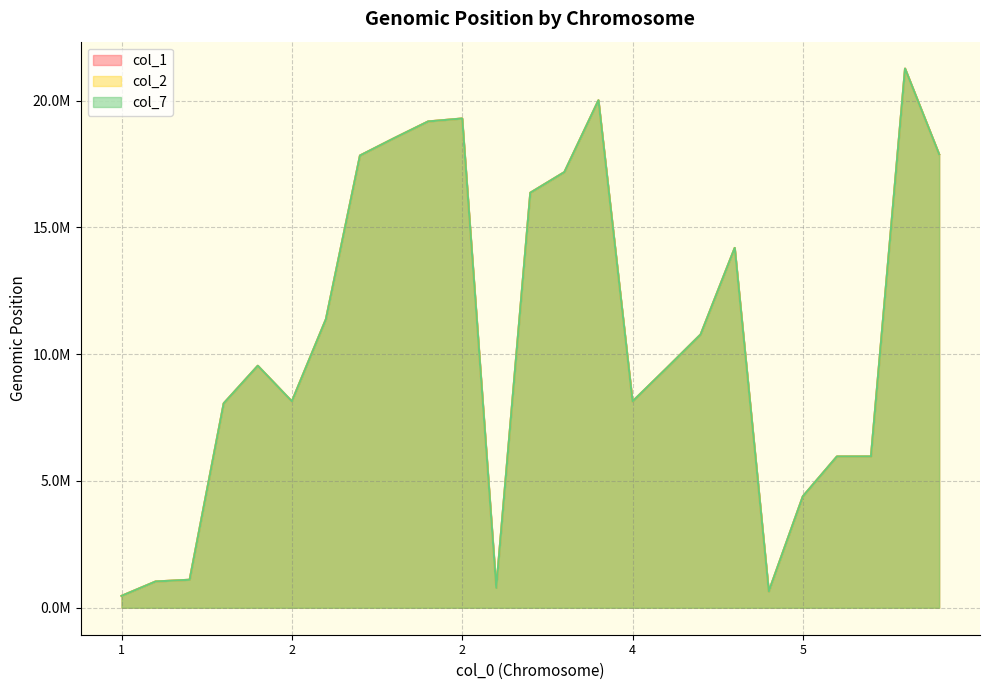

Reading right to left, list all the values displayed in this chart.

col_1: 17886100	21265172	5968525	5966579	4393527	641460	14192686	10780259	9449289	8138195	20015298	17183246	16368888	781487	19297677	19180902	18519524	17837186	11380698	8140077	9544605	8062396	1104621	1036127	467684
col_2: 17886102	21265174	5968527	5966581	4393529	641462	14192688	10780261	9449291	8138197	20015300	17183248	16368890	781489	19297679	19180904	18519526	17837188	11380700	8140079	9544607	8062398	1104623	1036129	467686
col_7: 17886101	21265173	5968526	5966580	4393528	641461	14192687	10780260	9449290	8138196	20015299	17183247	16368889	781488	19297678	19180903	18519525	17837187	11380699	8140078	9544606	8062397	1104622	1036128	467685